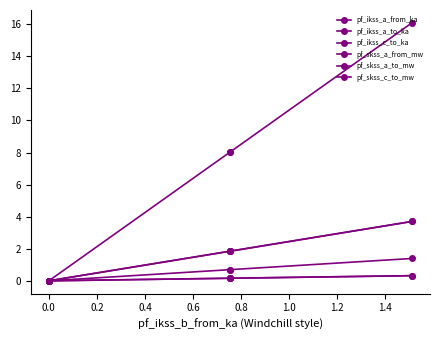

How many values in the pf_skss_a_from_mw series are below 1?

1